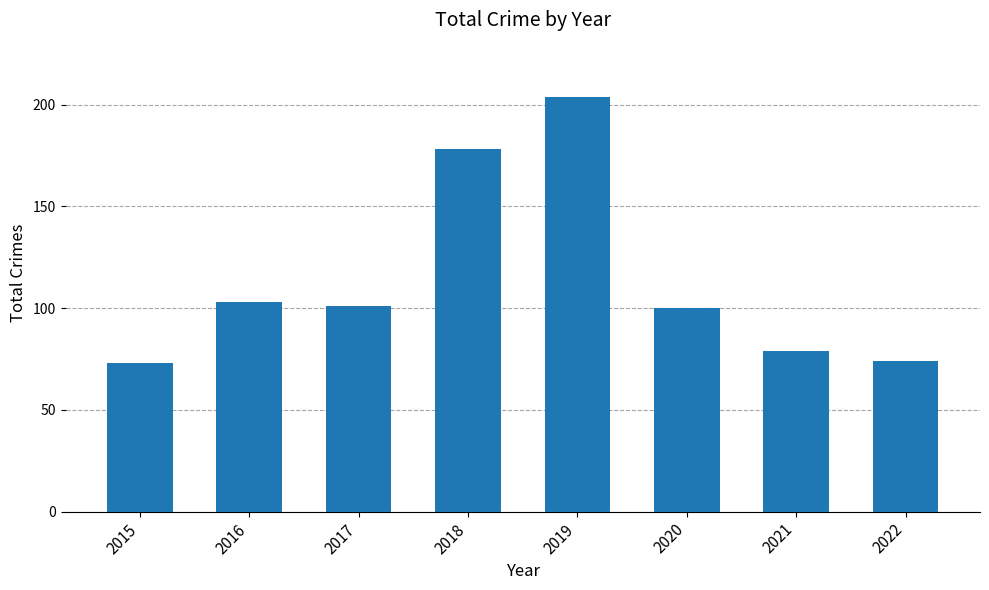

Is it true that the value at 2017 is 143?

False